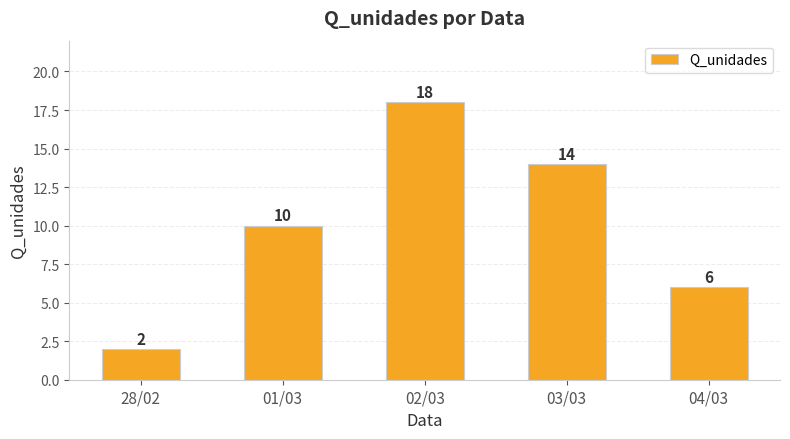

At which category does the chart reach its peak across all series?

02/03